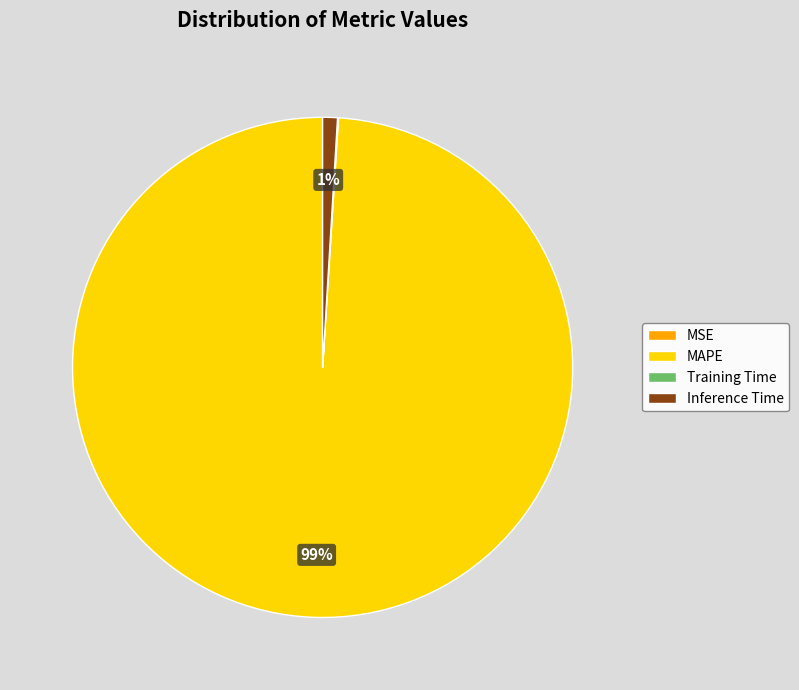

To the nearest percent, what is the difference between the largest and smallest slice percentages?

99%